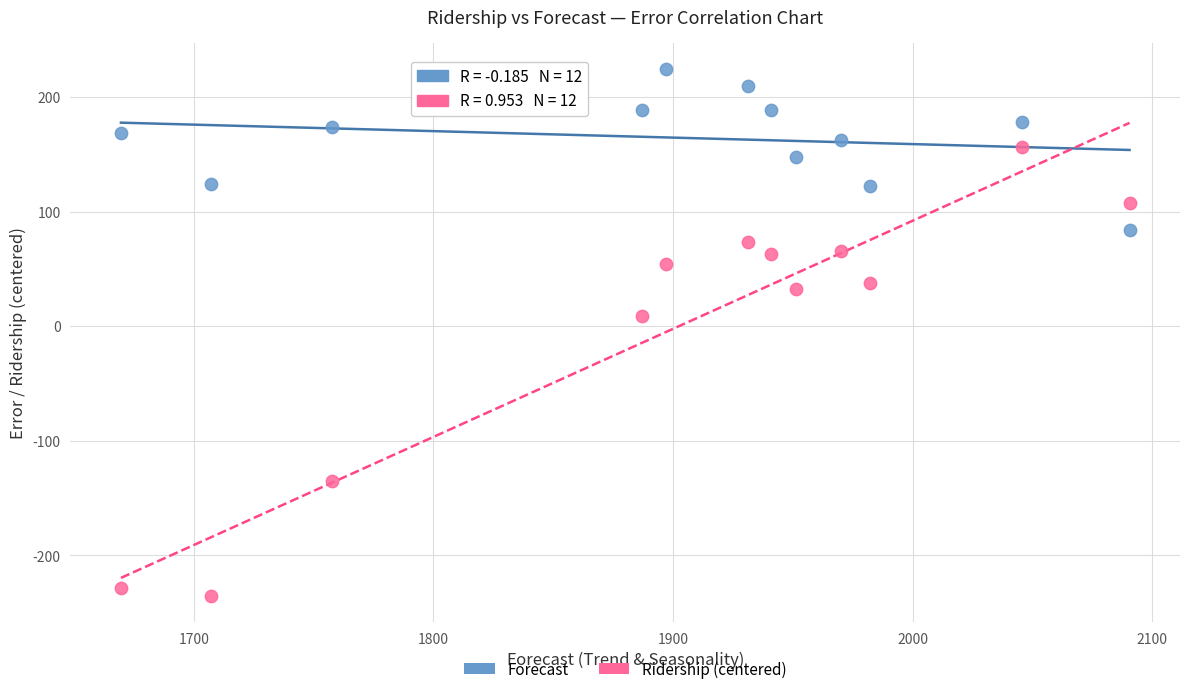

Across all data points, what is the range of Y values (max minus min)?

459.9